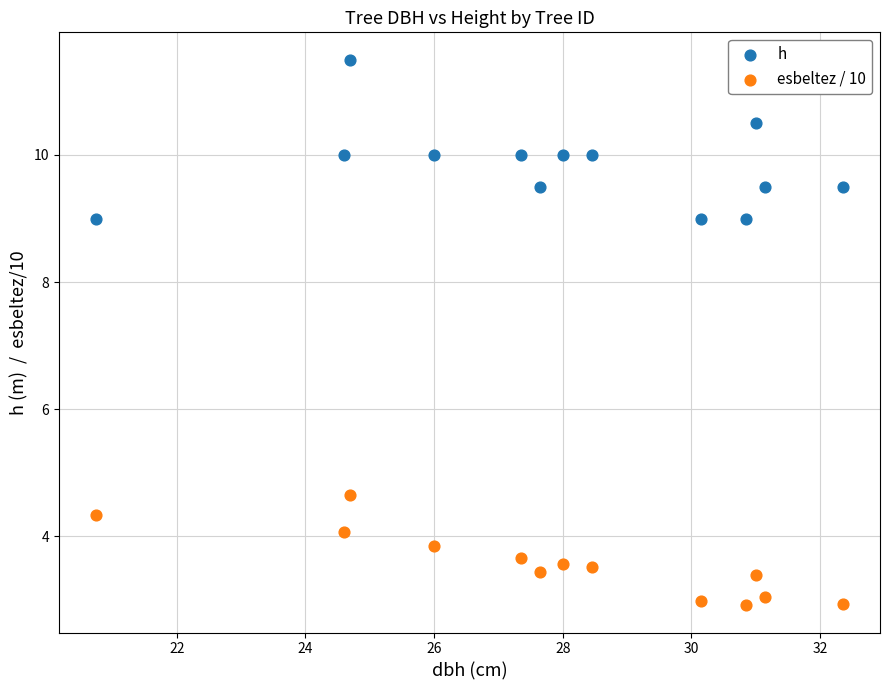

Which series has the widest spread of Y values?

h